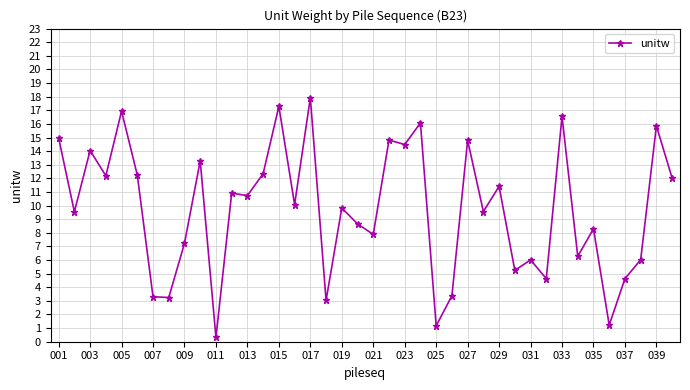

What is the value of the 27th point from the left?

14.8